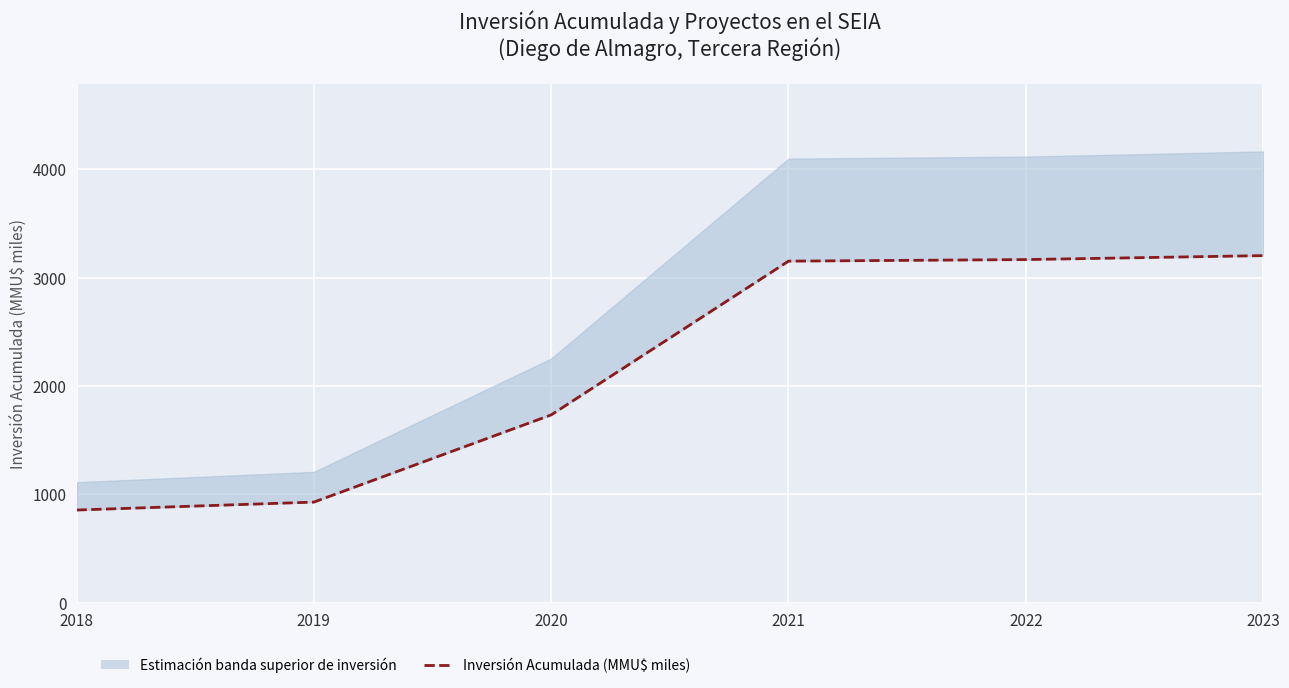

Is it true that the value at 2022 is 798.6?

False